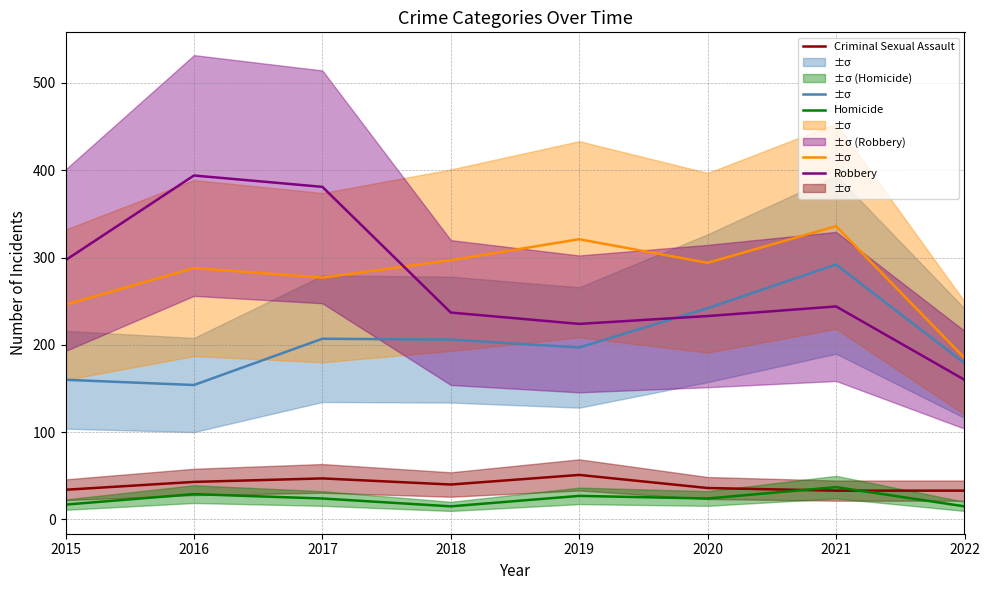

What is the spread (max minus min) of values at 2018?

282